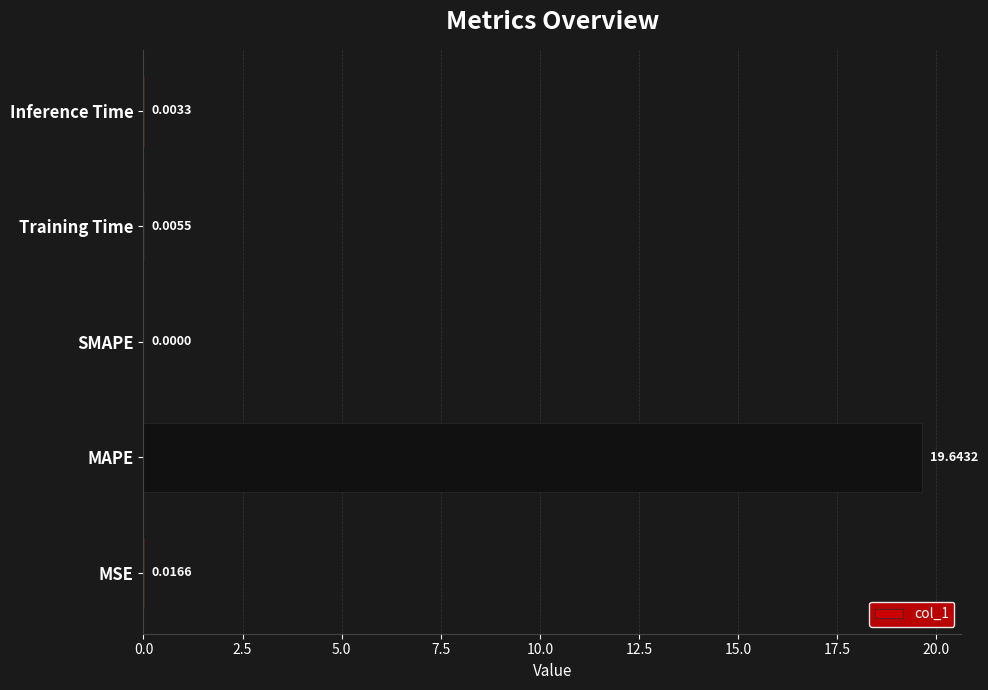

Which has a higher value, Inference Time or Training Time?

Training Time